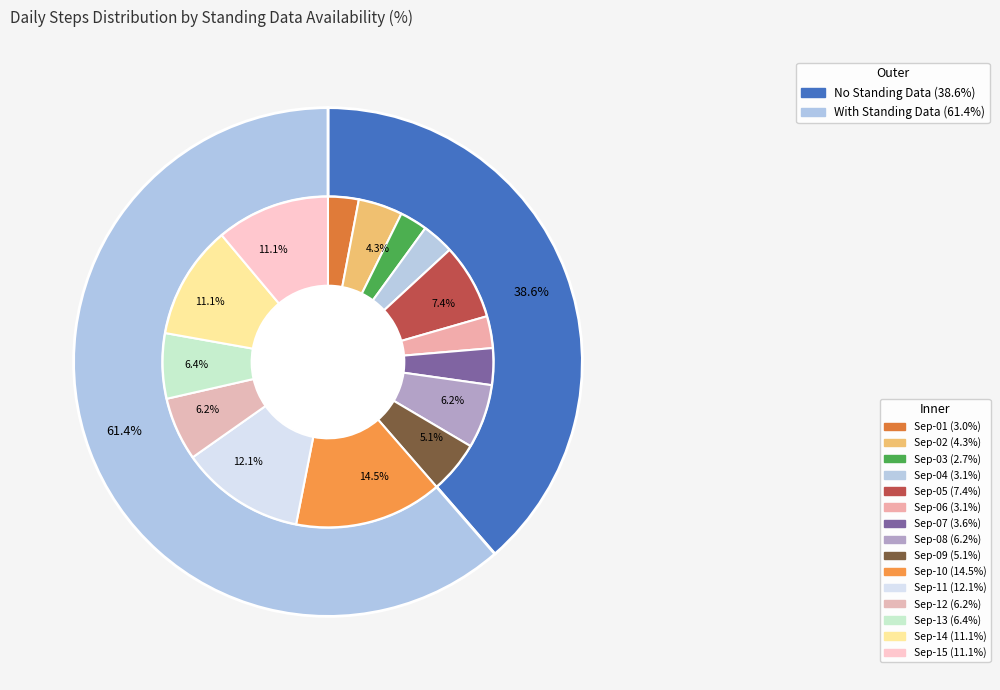

What is the ratio of the value at 2024-09-11 to the value at 2024-09-13?

1.9